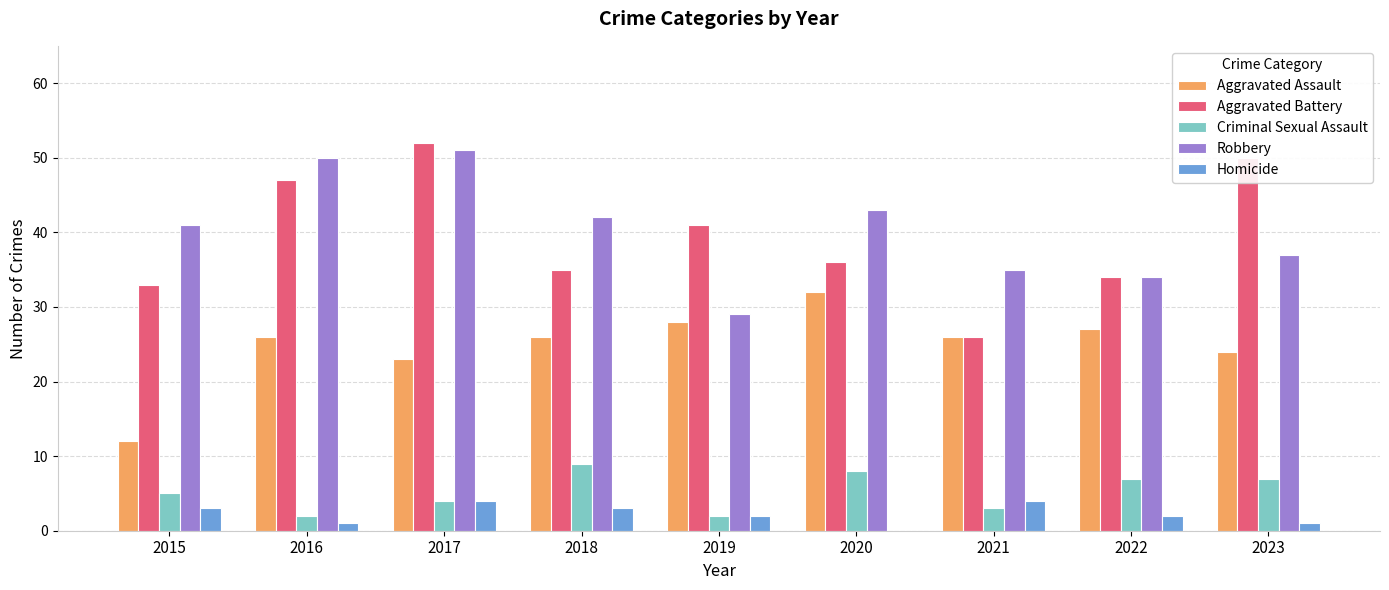

What is the total value across all series at 2021?

94